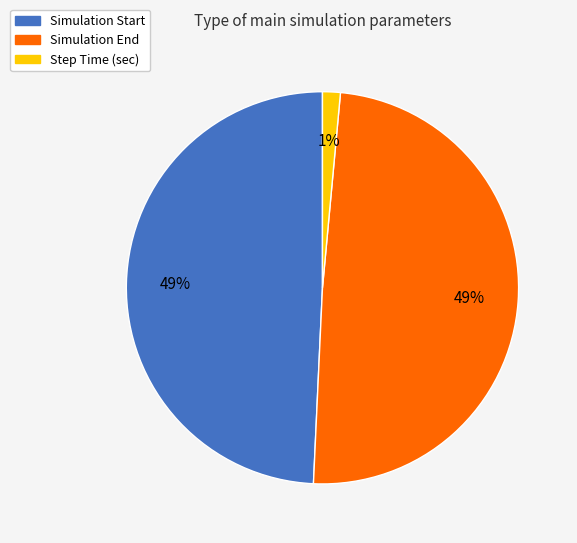

What percentage is the Simulation End slice, to the nearest percent?

49%